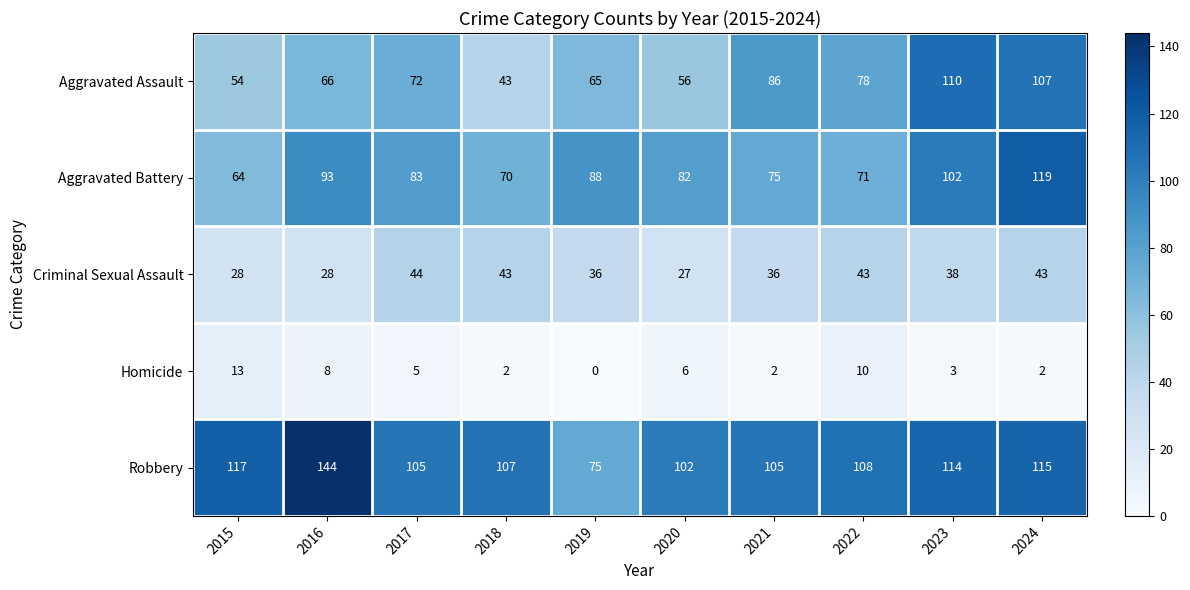

At which label does Robbery first exceed 108?

2015